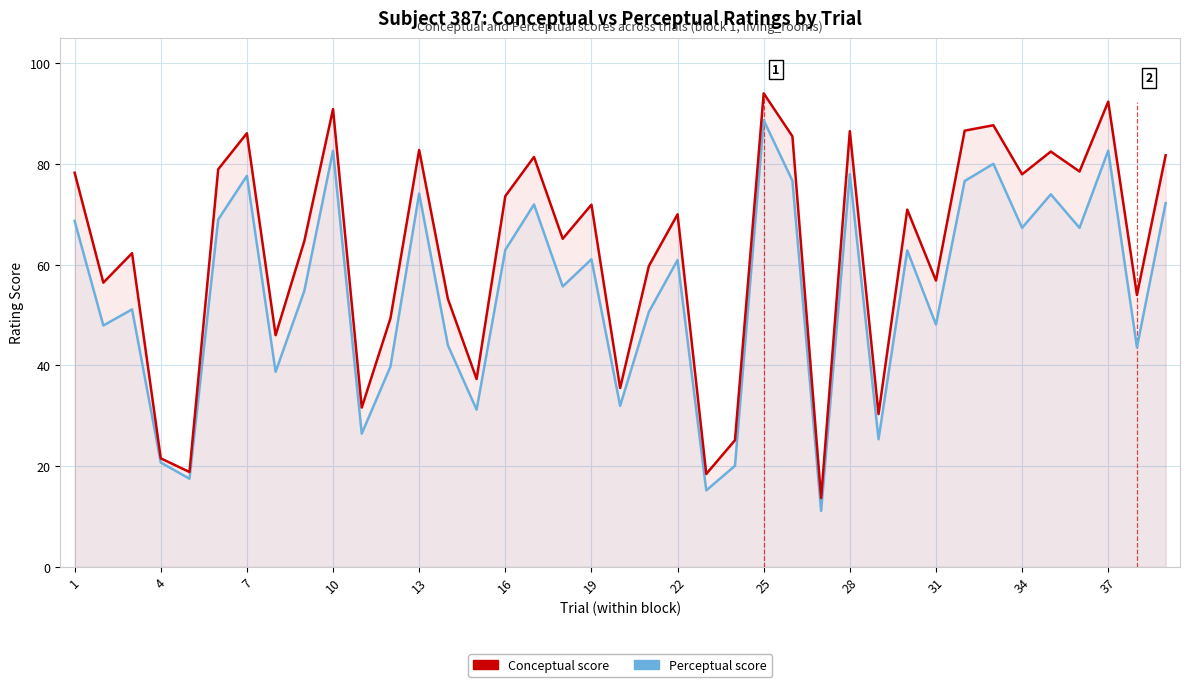

What are all the series names shown in the legend?

Perceptual score, Conceptual score